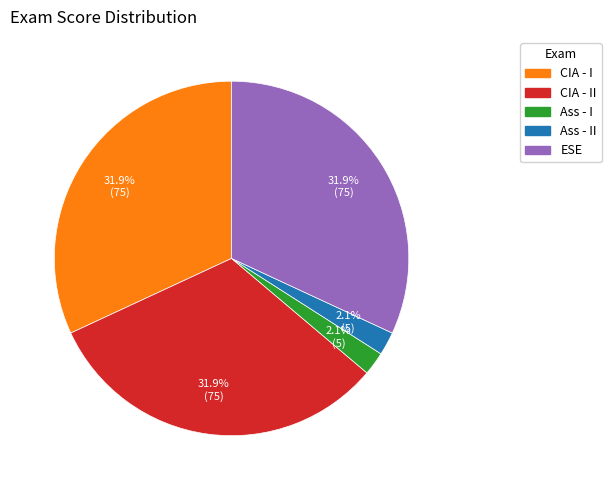

To the nearest percent, what is the average slice percentage?

20%